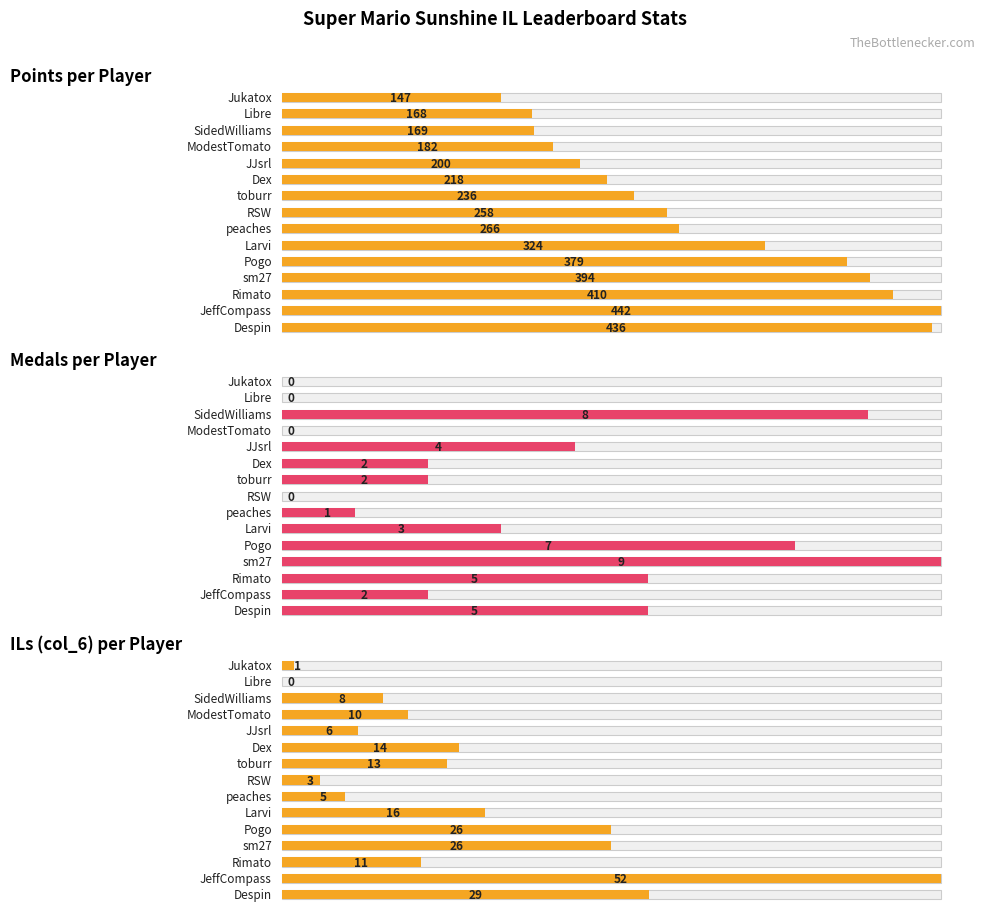

Are the bars grouped side by side (vs. stacked)?

Yes